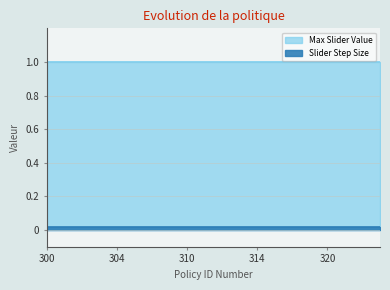

True or false: Slider Step Size and Max Slider Value cross at least once.

False